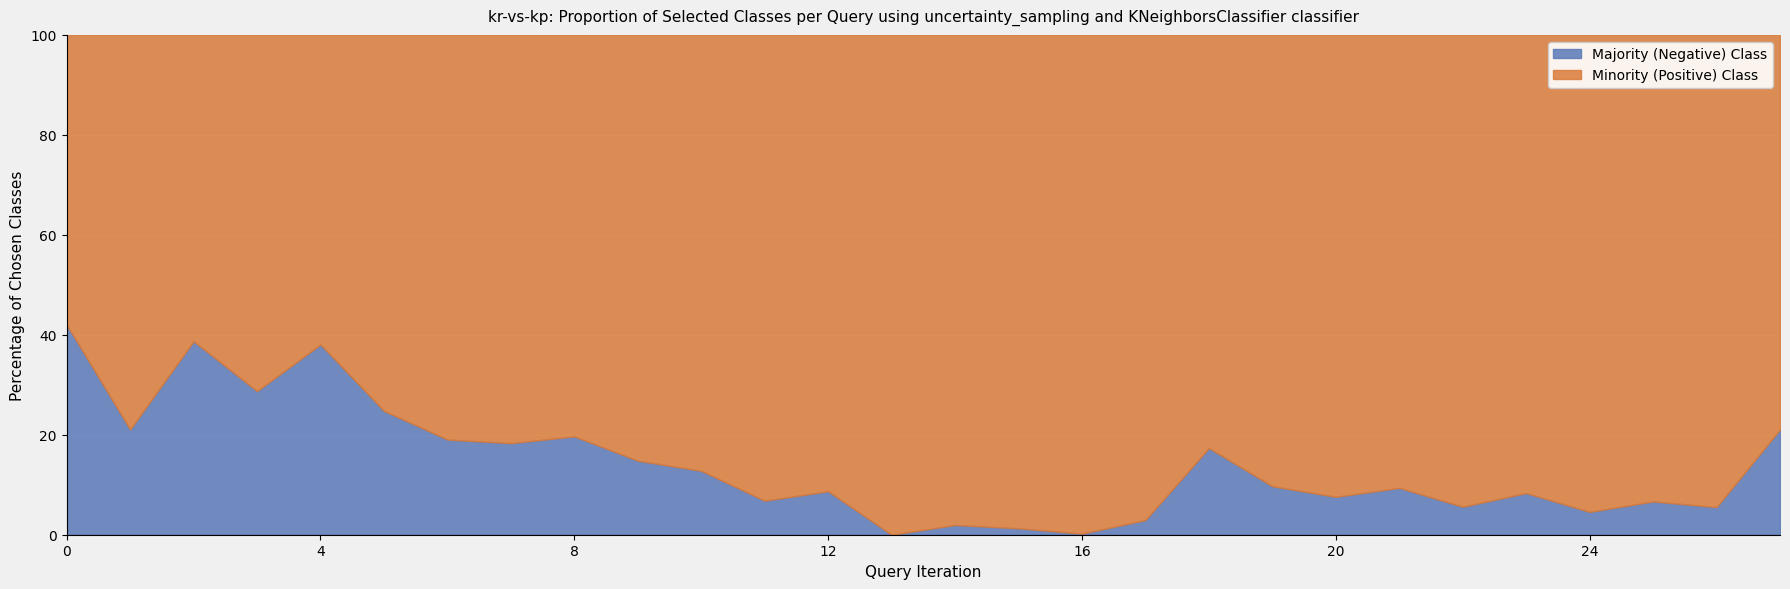

True or false: y has more than 2 interior local peaks.

True